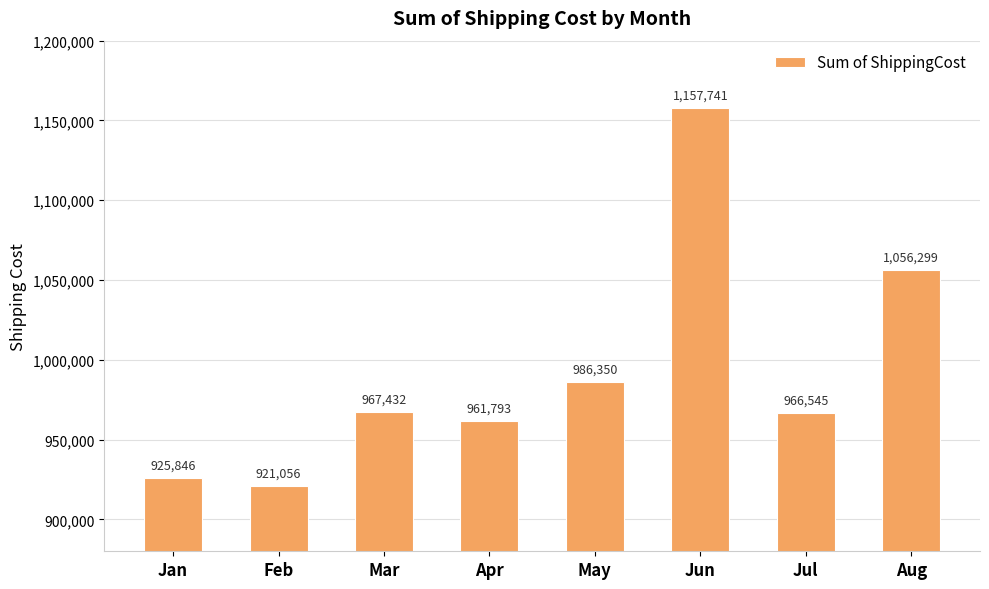

Rank the categories by value from lowest to highest.

Feb, Jan, Apr, Jul, Mar, May, Aug, Jun